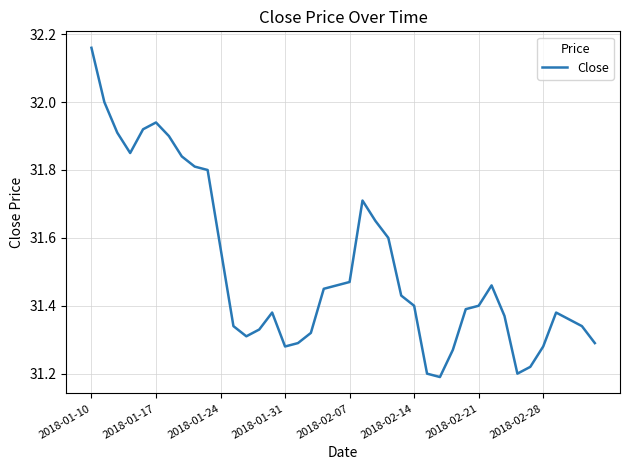

Count the number of categories in the chart.

40